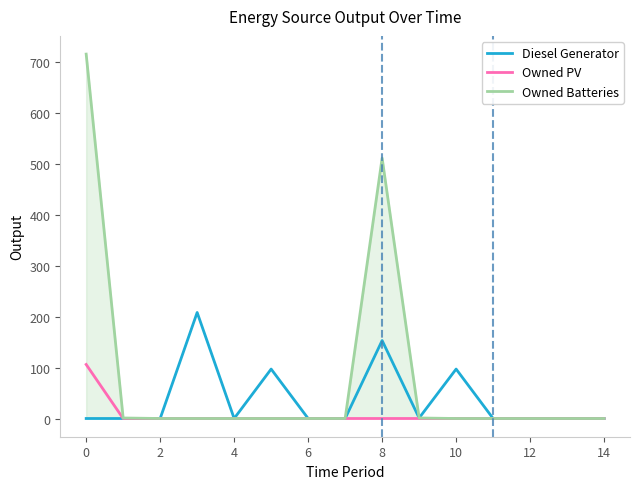

Which series has the widest spread of values?

Owned Batteries